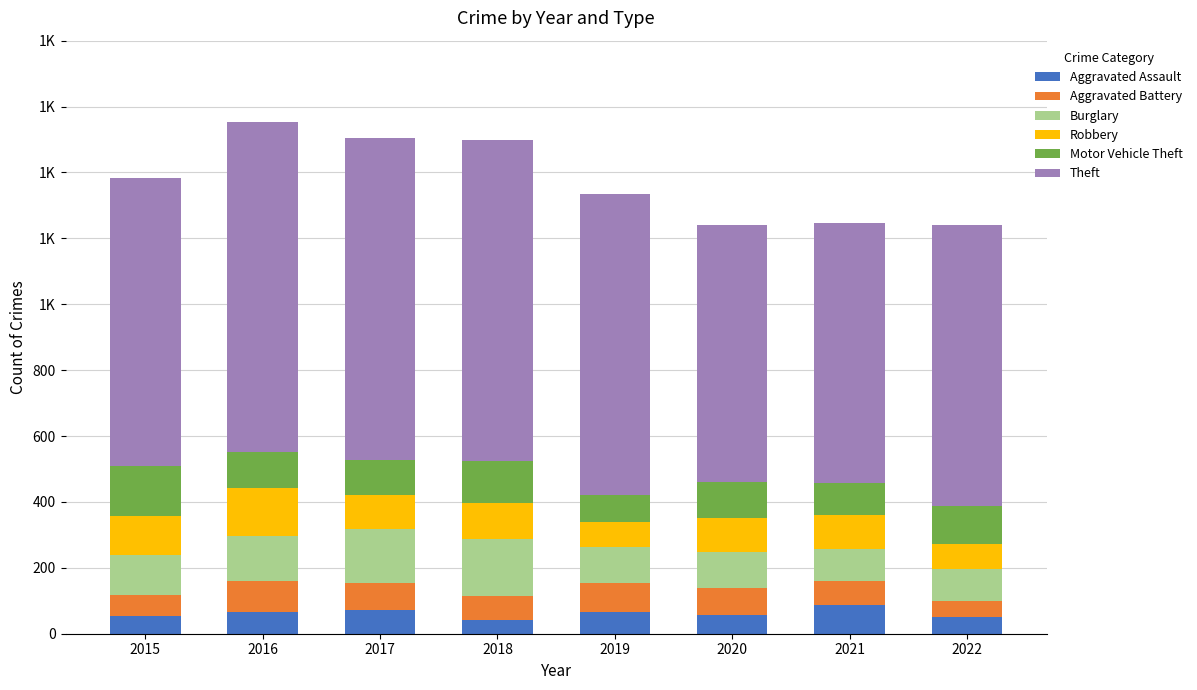

Which series changed the most between 2017 and 2022?

Theft